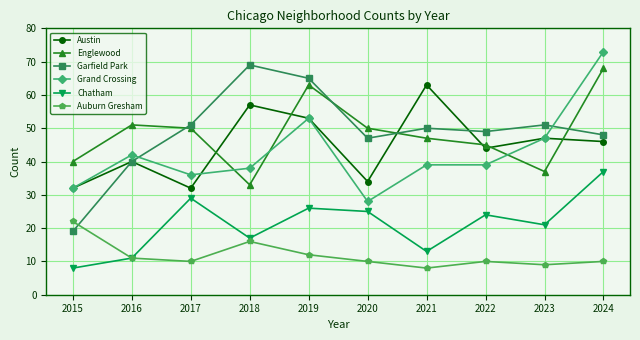

Between 2015 and 2018, which series saw the biggest shift?

Garfield Park